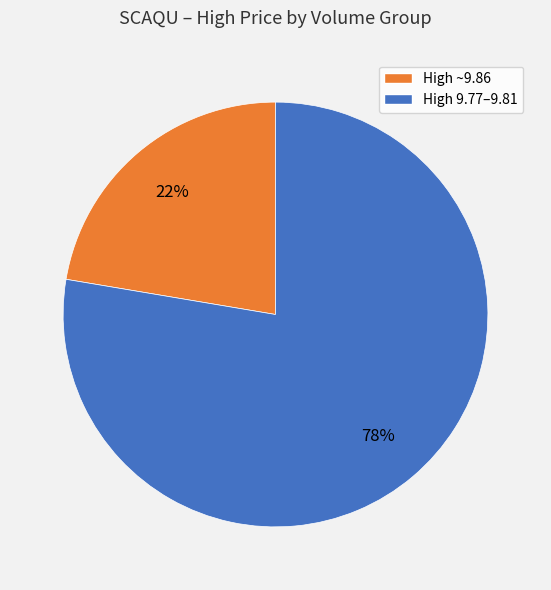

Does any single category account for the majority?

Yes